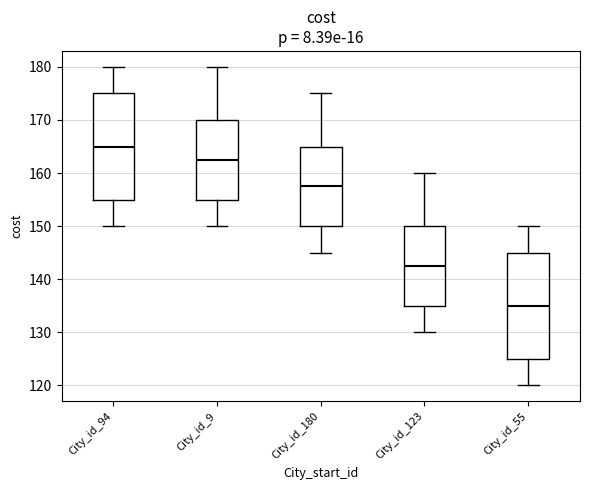

Reading left to right, transcribe this box plot: for each box, give where its median line is, the range the box spans, and where its two whiskers end, as read against the y-axis. The values are not printed on the chart, so give them approximately, as read against the axis.

City_id_94: median 165, box 155 to 175, whiskers 150 to 180
City_id_9: median 163, box 155 to 170, whiskers 150 to 180
City_id_180: median 158, box 150 to 165, whiskers 145 to 175
City_id_123: median 143, box 135 to 150, whiskers 130 to 160
City_id_55: median 135, box 125 to 145, whiskers 120 to 150